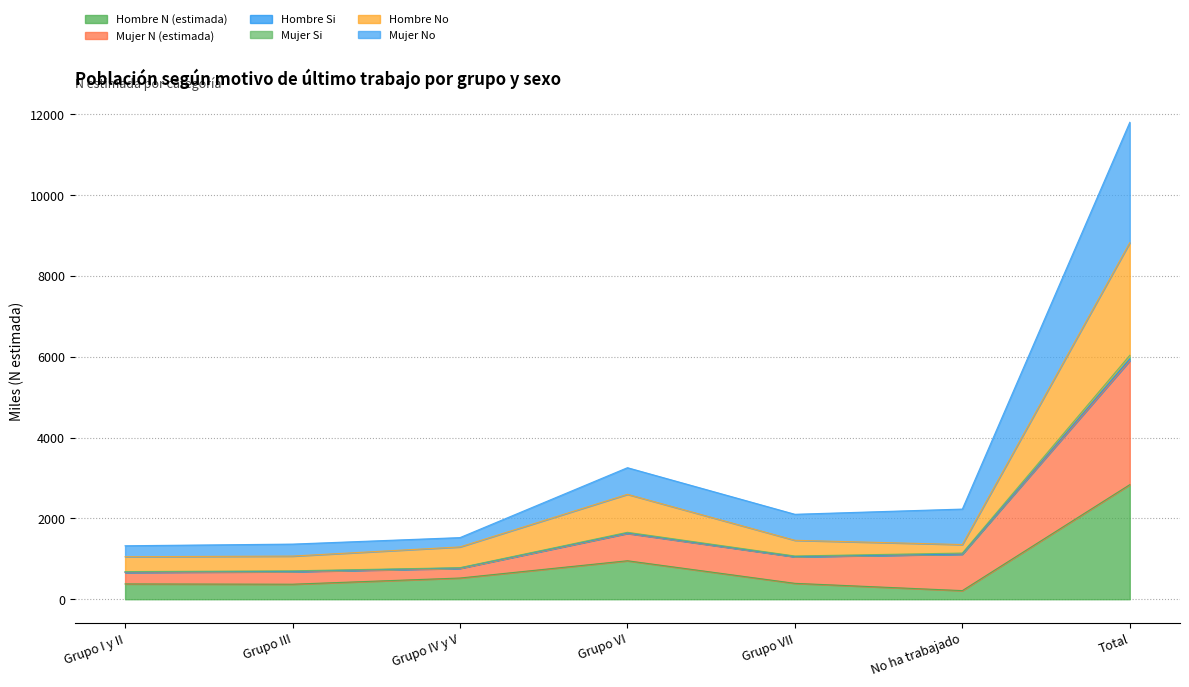

What is the sum of the Hombre N (estimada) values at Grupo III and Total?

3207.7